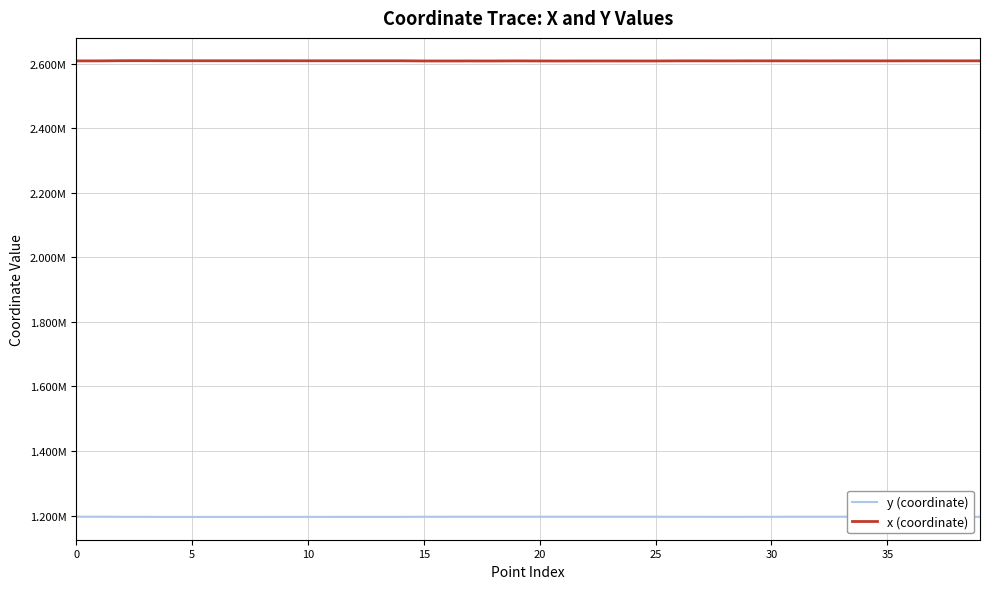

What is the highest value of the y (coordinate) series?

1196493.5